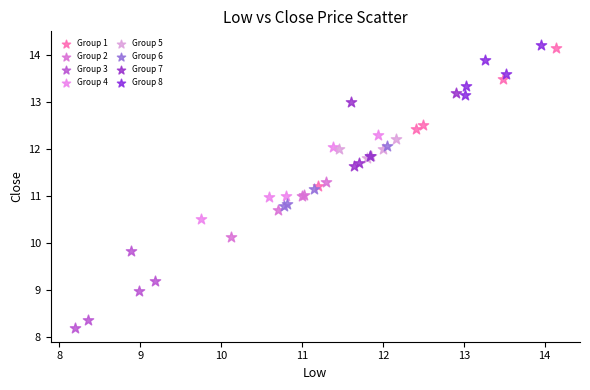

Which series has the largest Y range (max minus min)?

Group 1